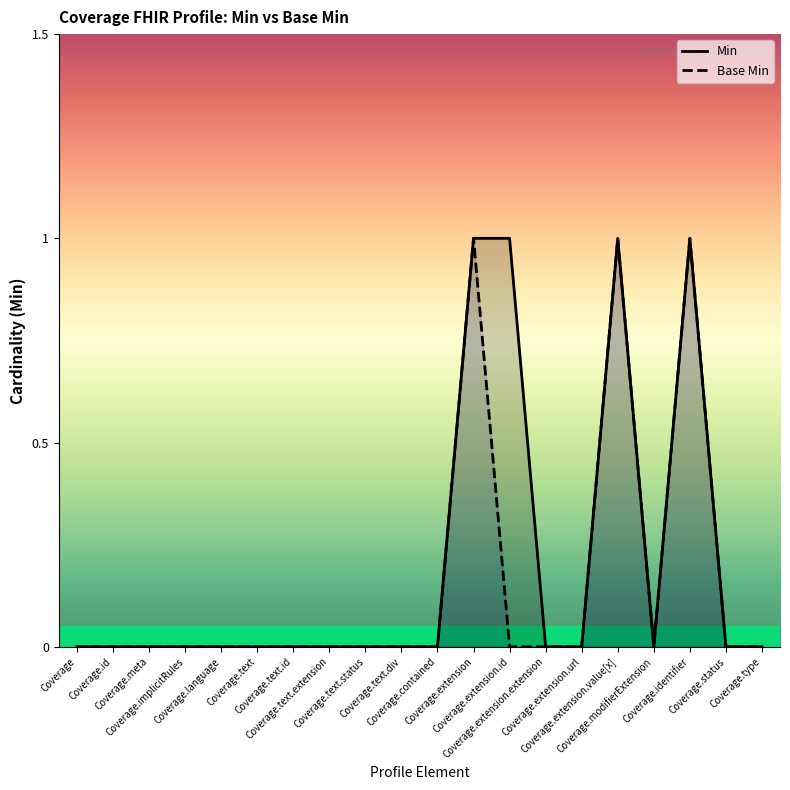

At which category does Min reach its first local valley?

Coverage.modifierExtension